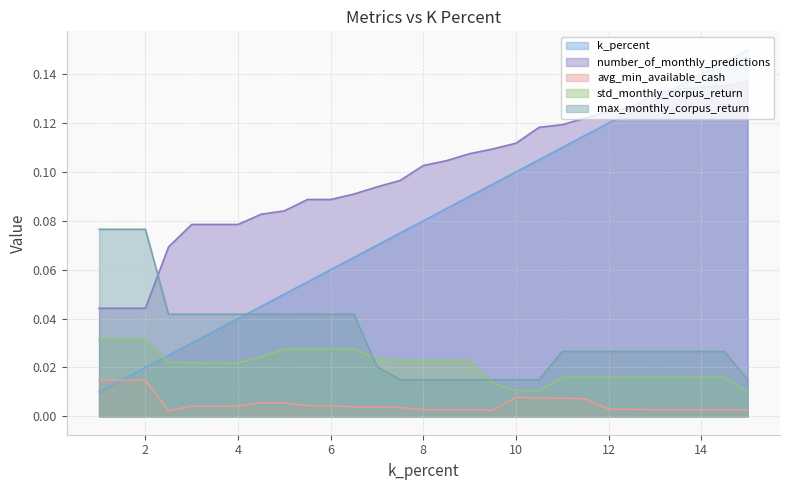

Reading right to left, extract all data points from this chart.

k_percent: 15.0=0.1	14.5=0.1	14.0=0.1	13.5=0.1	13.0=0.1	12.5=0.1	12.0=0.1	11.5=0.1	11.0=0.1	10.5=0.1	10.0=0.1	9.5=0.1	9.0=0.1	8.5=0.1	8.0=0.1	7.5=0.1	7.0=0.1	6.5=0.1	6.0=0.1	5.5=0.1	5.0=0.1	4.5=0.0	4.0=0.0	3.5=0.0	3.0=0.0	2.5=0.0	2.0=0.0	1.5=0.0	1.0=0.0
number_of_monthly_predictions: 15.0=0.1	14.5=0.1	14.0=0.1	13.5=0.1	13.0=0.1	12.5=0.1	12.0=0.1	11.5=0.1	11.0=0.1	10.5=0.1	10.0=0.1	9.5=0.1	9.0=0.1	8.5=0.1	8.0=0.1	7.5=0.1	7.0=0.1	6.5=0.1	6.0=0.1	5.5=0.1	5.0=0.1	4.5=0.1	4.0=0.1	3.5=0.1	3.0=0.1	2.5=0.1	2.0=0.0	1.5=0.0	1.0=0.0
avg_min_available_cash: 15.0=0.0	14.5=0.0	14.0=0.0	13.5=0.0	13.0=0.0	12.5=0.0	12.0=0.0	11.5=0.0	11.0=0.0	10.5=0.0	10.0=0.0	9.5=0.0	9.0=0.0	8.5=0.0	8.0=0.0	7.5=0.0	7.0=0.0	6.5=0.0	6.0=0.0	5.5=0.0	5.0=0.0	4.5=0.0	4.0=0.0	3.5=0.0	3.0=0.0	2.5=0.0	2.0=0.0	1.5=0.0	1.0=0.0
std_monthly_corpus_return: 15.0=0.0	14.5=0.0	14.0=0.0	13.5=0.0	13.0=0.0	12.5=0.0	12.0=0.0	11.5=0.0	11.0=0.0	10.5=0.0	10.0=0.0	9.5=0.0	9.0=0.0	8.5=0.0	8.0=0.0	7.5=0.0	7.0=0.0	6.5=0.0	6.0=0.0	5.5=0.0	5.0=0.0	4.5=0.0	4.0=0.0	3.5=0.0	3.0=0.0	2.5=0.0	2.0=0.0	1.5=0.0	1.0=0.0
max_monthly_corpus_return: 15.0=0.0	14.5=0.0	14.0=0.0	13.5=0.0	13.0=0.0	12.5=0.0	12.0=0.0	11.5=0.0	11.0=0.0	10.5=0.0	10.0=0.0	9.5=0.0	9.0=0.0	8.5=0.0	8.0=0.0	7.5=0.0	7.0=0.0	6.5=0.0	6.0=0.0	5.5=0.0	5.0=0.0	4.5=0.0	4.0=0.0	3.5=0.0	3.0=0.0	2.5=0.0	2.0=0.1	1.5=0.1	1.0=0.1